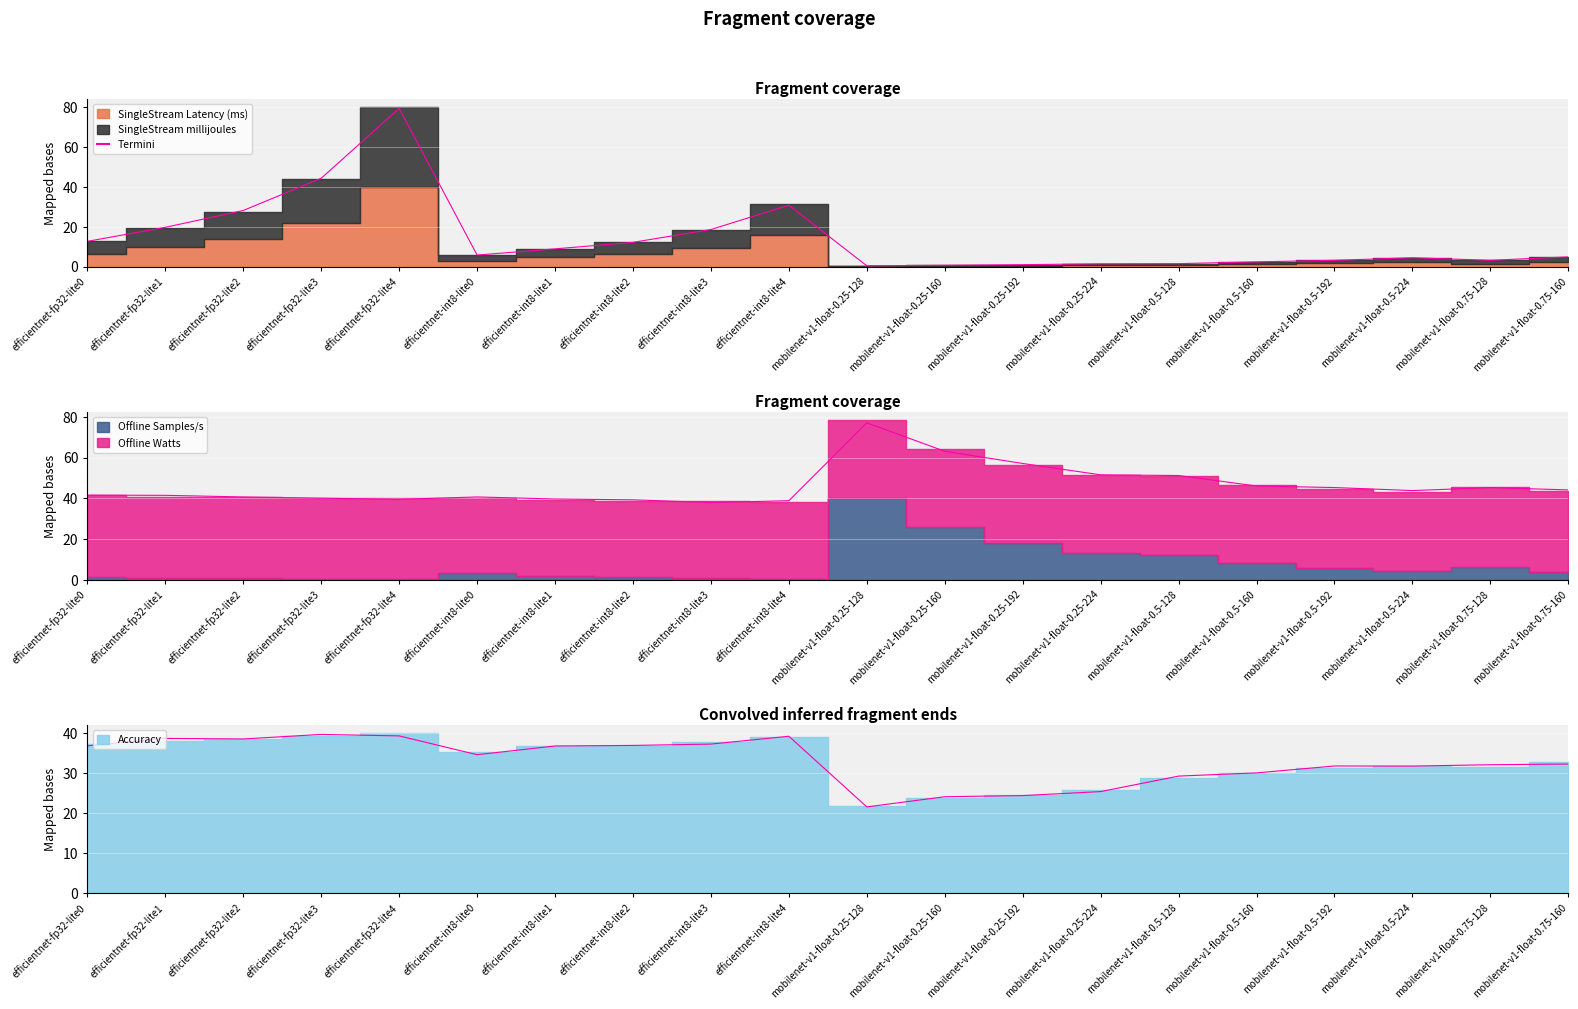

What is the sum of the values at efficientnet-int8-lite2 and efficientnet-fp32-lite1?

32.0